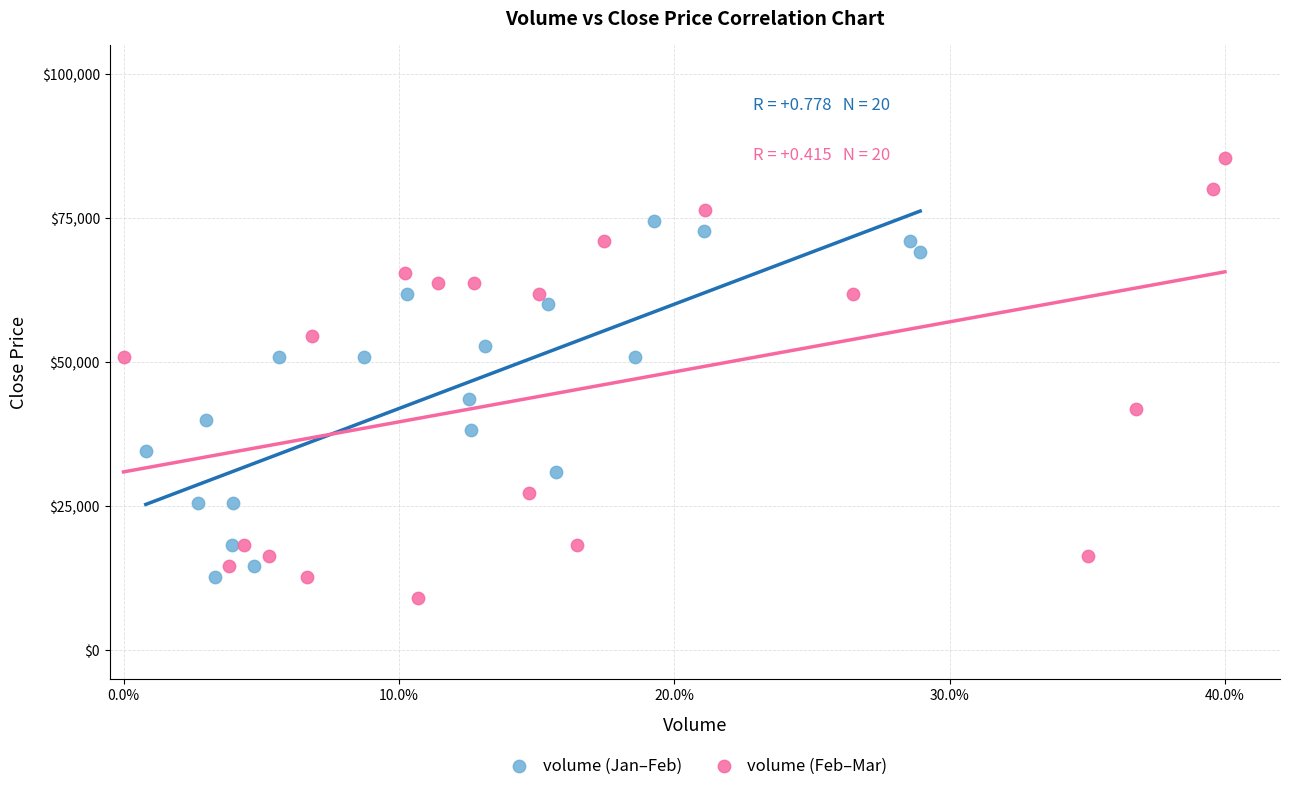

Which series has the largest Y range (max minus min)?

volume (Feb–Mar)